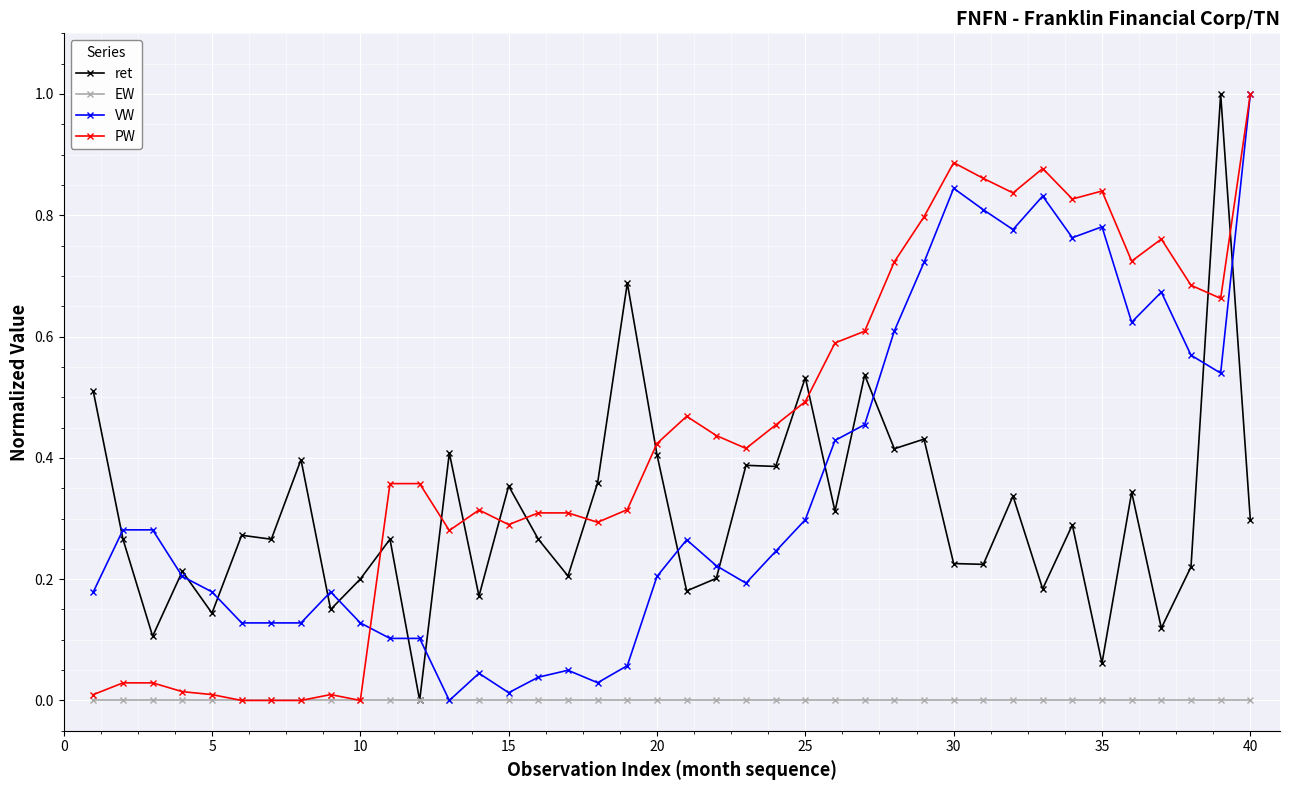

Which series has the largest total across all categories?

PW